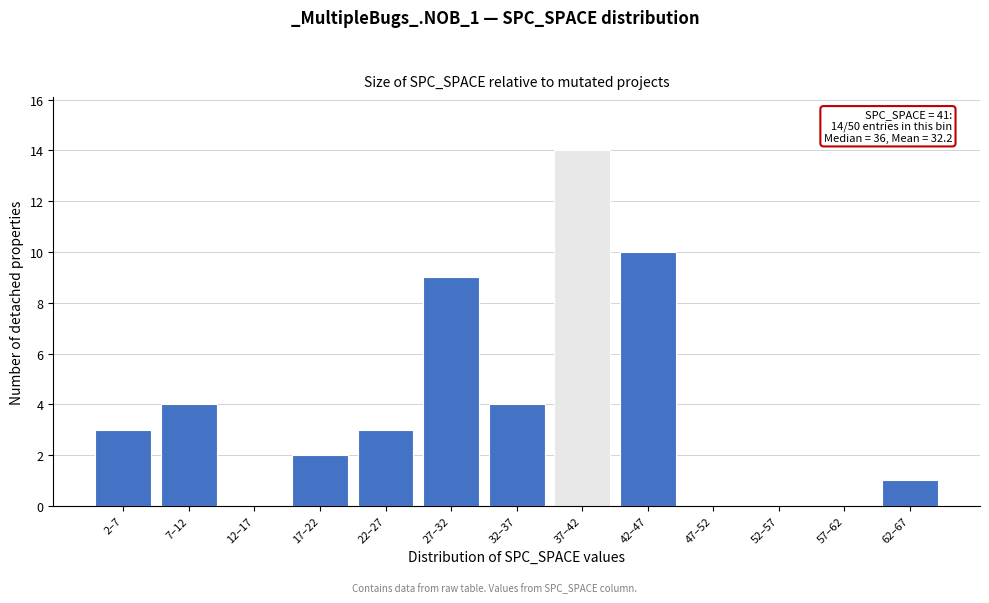

Reading left to right, extract all data points from this chart.

2–7=3	7–12=4	12–17=0	17–22=2	22–27=3	27–32=9	32–37=4	37–42=14	42–47=10	47–52=0	52–57=0	57–62=0	62–67=1